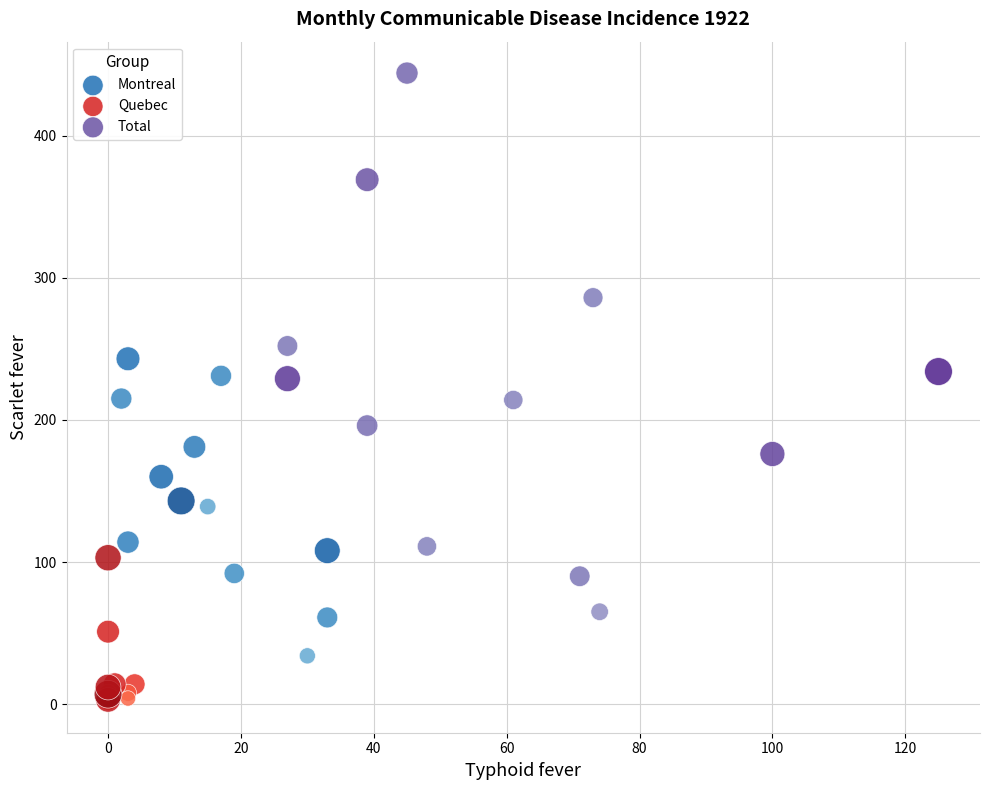

Which series reaches the minimum Y coordinate?

Quebec